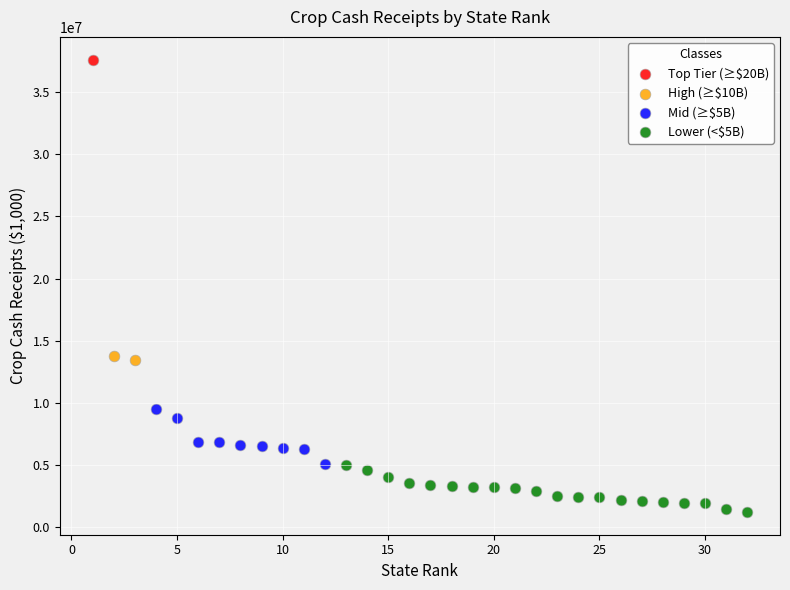

What are all the series names shown in the legend?

Top Tier (≥$20B), High (≥$10B), Mid (≥$5B), Lower (<$5B)